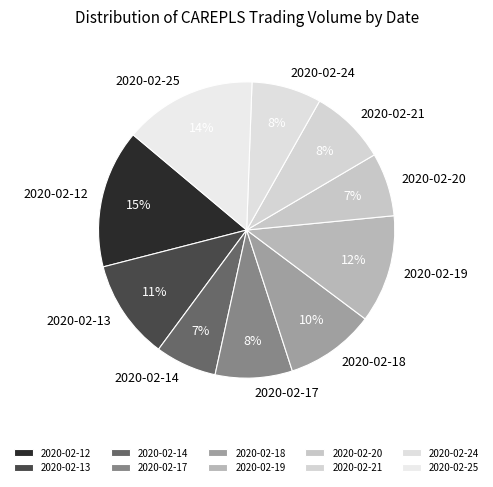

Do 2020-02-25 and 2020-02-13 together represent more than half of the pie?

No